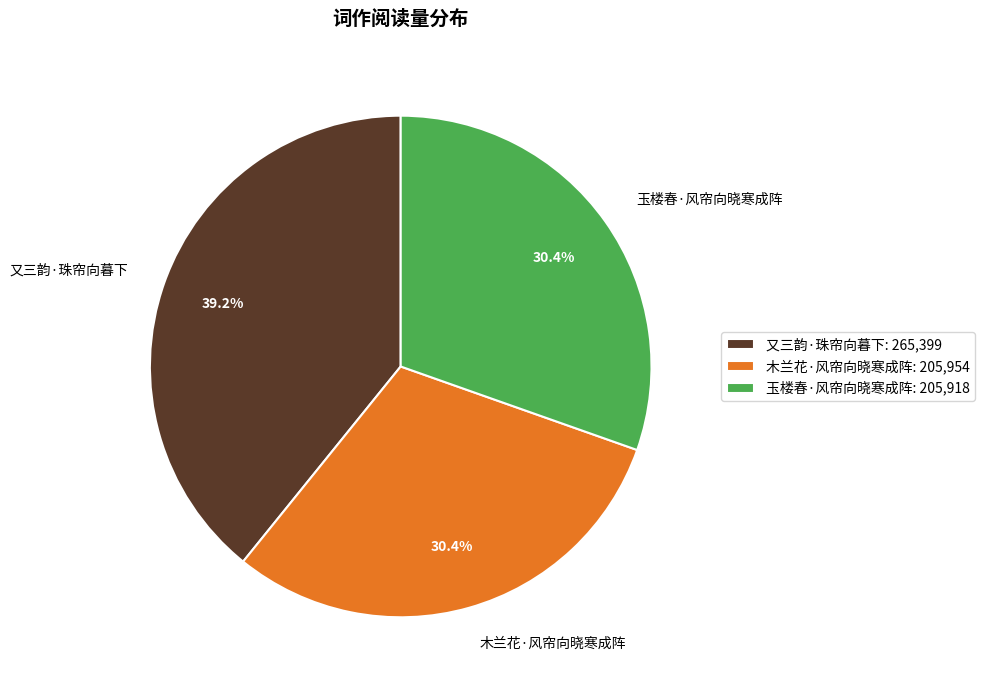

What percentage is the 木兰花·风帘向晓寒成阵 slice, to the nearest percent?

30%